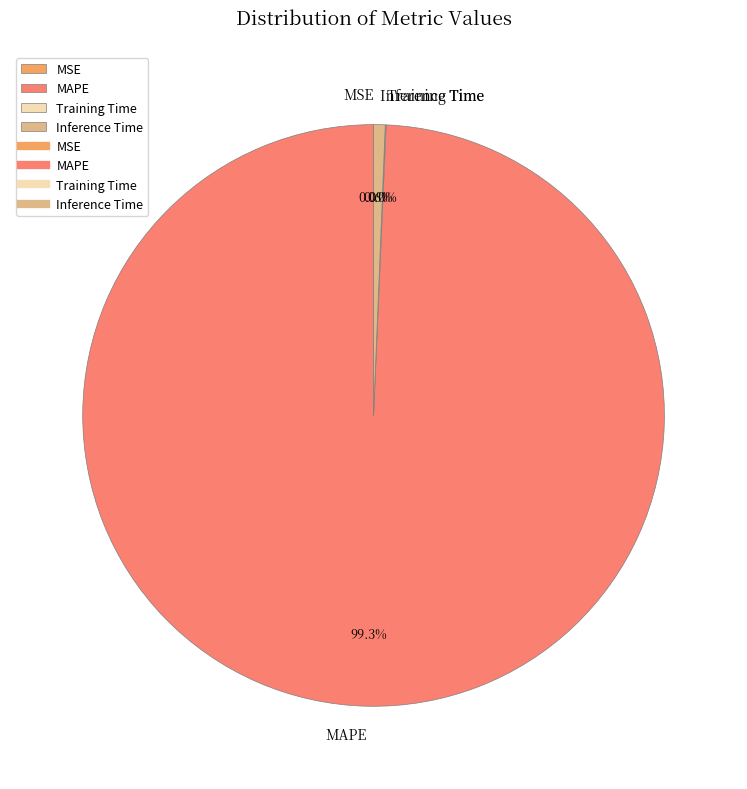

True or false: Inference Time accounts for 10% of the total.

False